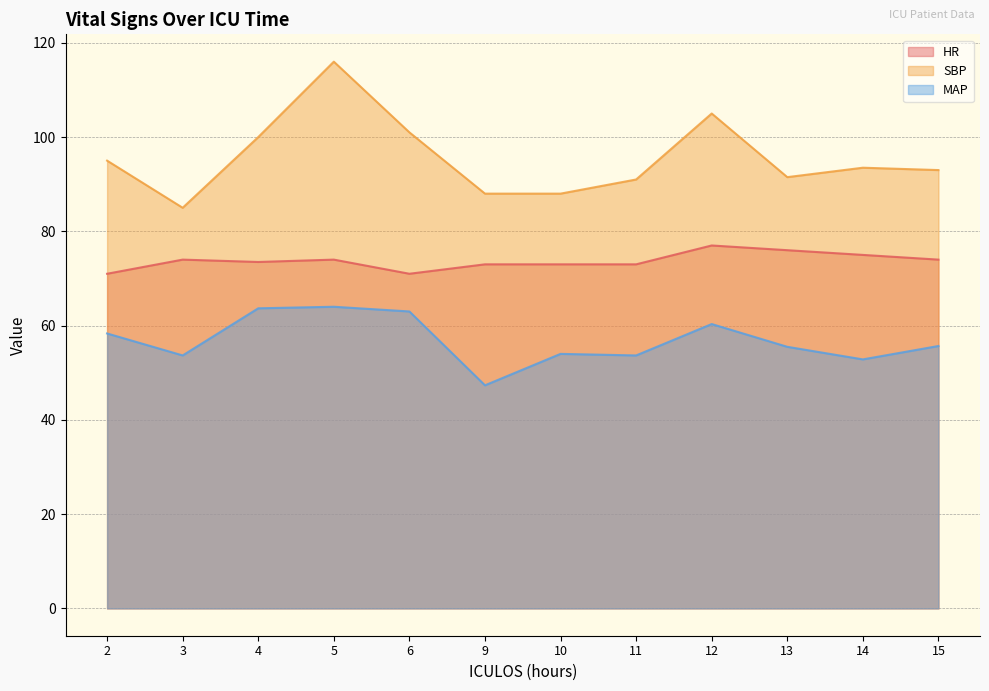

List the labels in order of SBP value, smallest first.

3, 9, 10, 11, 13, 15, 14, 2, 4, 6, 12, 5